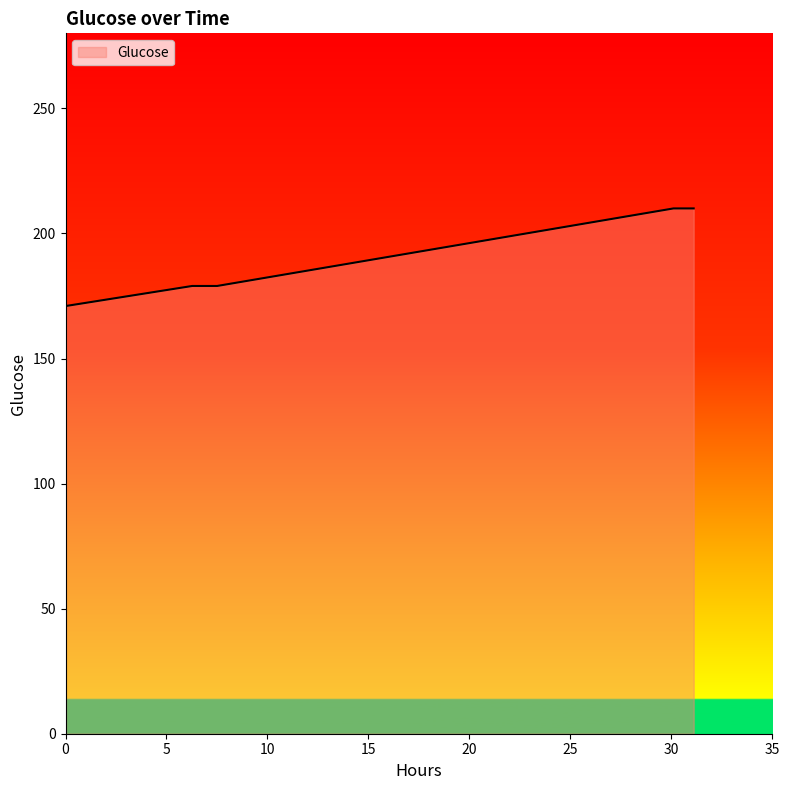

What is the smallest value displayed?

171